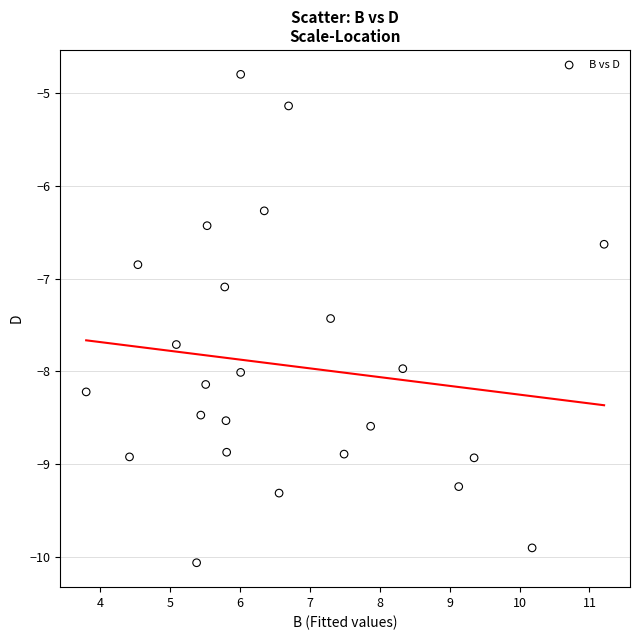

What is the range of X values (max minus min)?

7.4